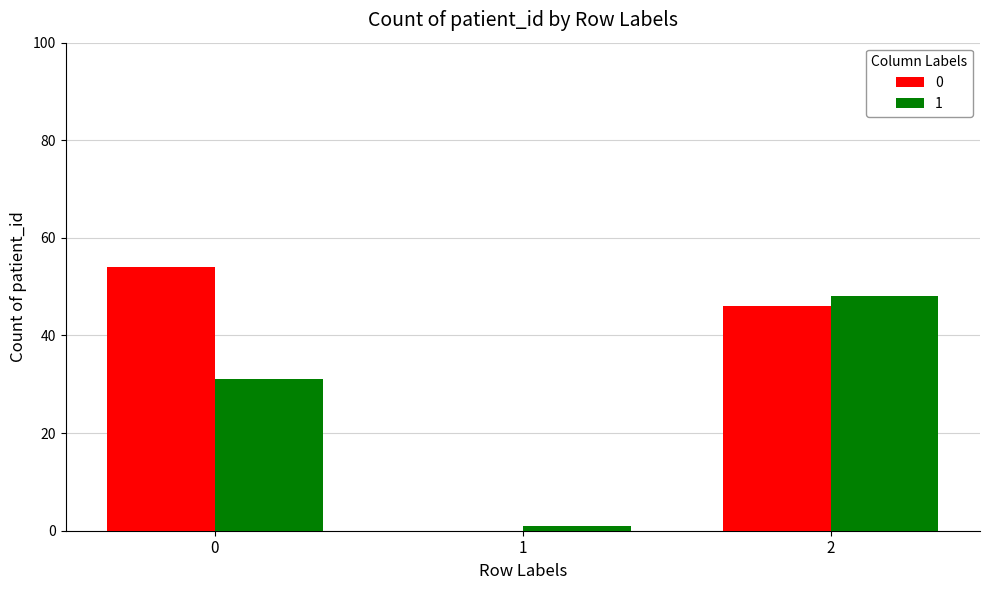

What is the greatest value displayed?

54